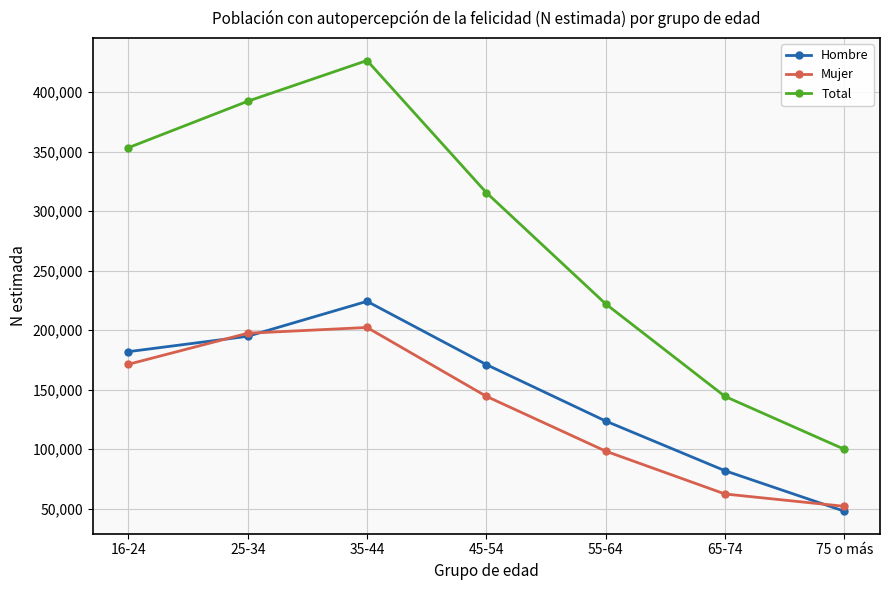

Which series has the largest range (max minus min)?

Total